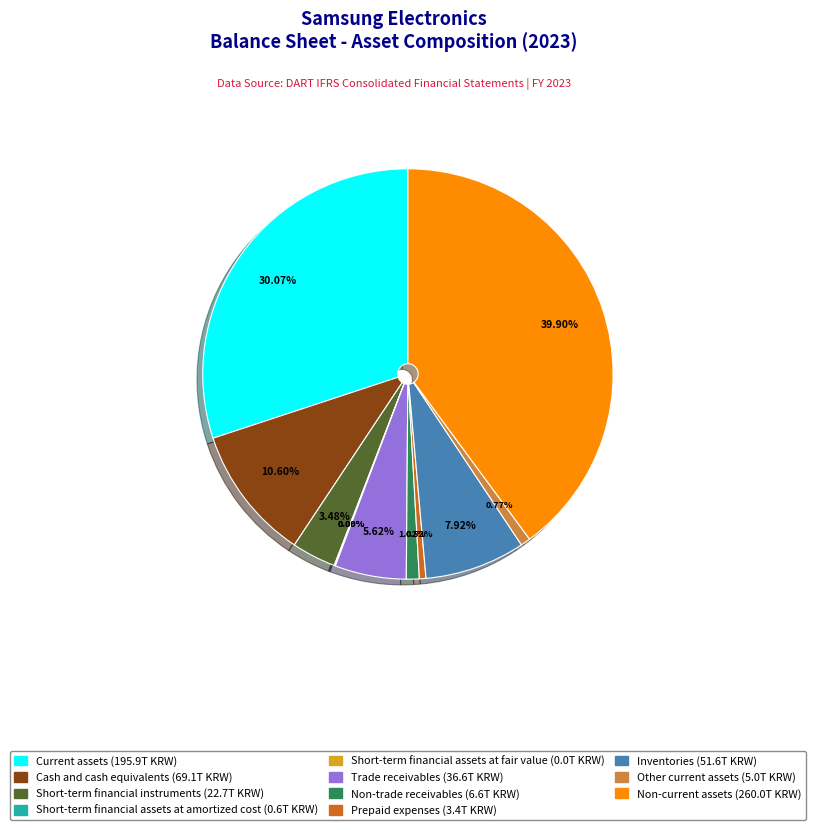

To the nearest percent, what is the difference between the largest and smallest slice percentages?

40%